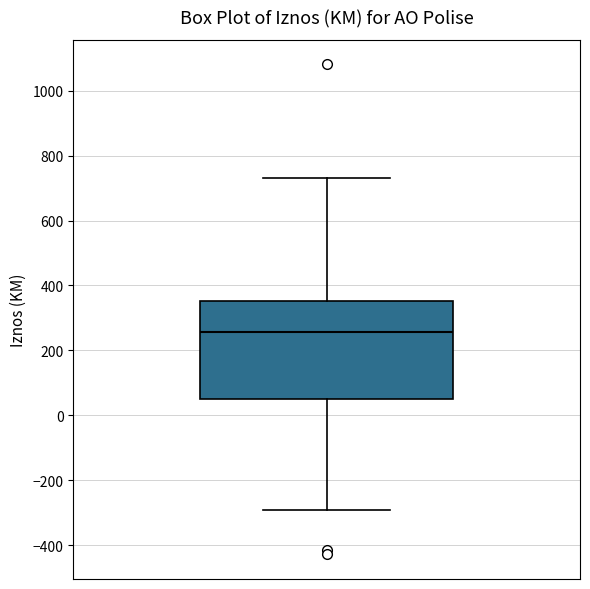

Transcribe this box plot: give where the median line is, the range the box spans, and where the two whiskers end, as read against the y-axis. The values are not printed on the chart, so give them approximately, as read against the axis.

median 260, box 40 to 360, whiskers -300 to 740